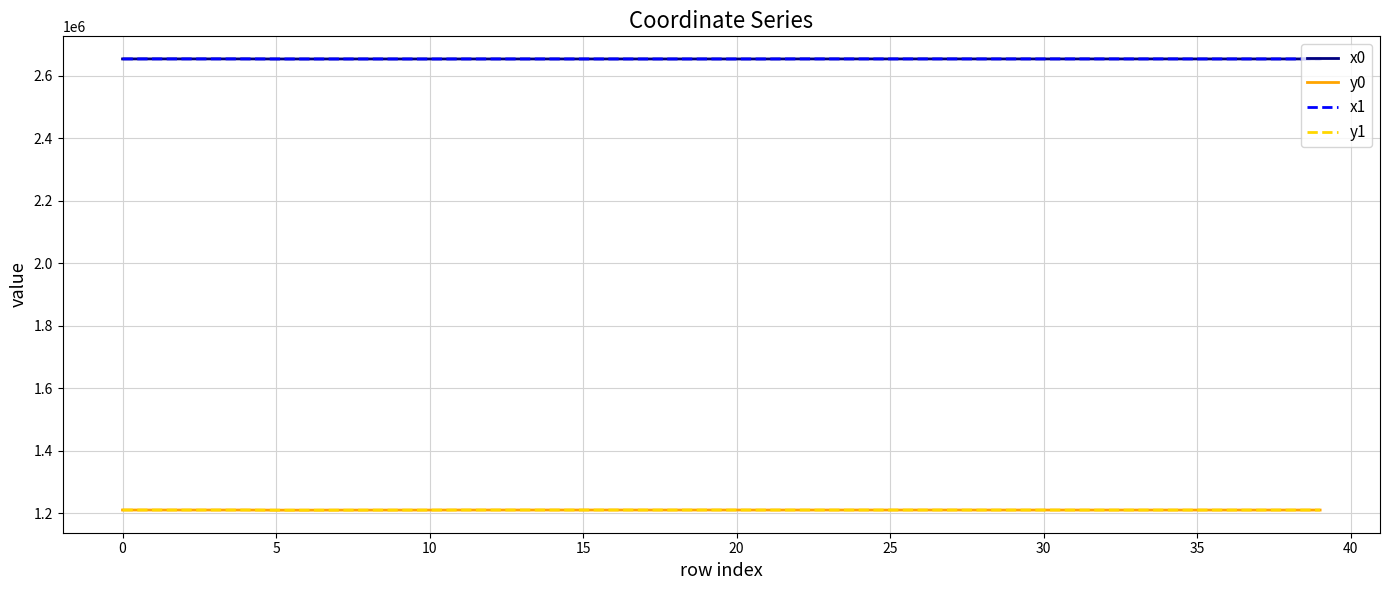

What is the sum of all x0 values?

106144080.8